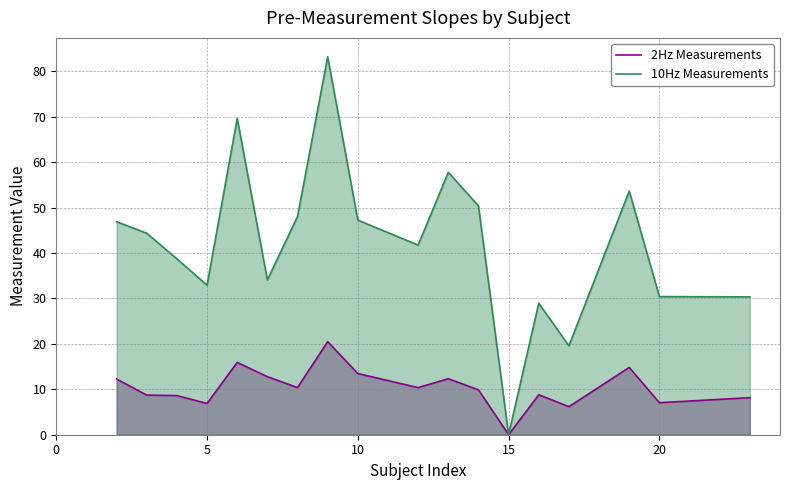

What is the average value of the 10Hz Measurements series?

42.1